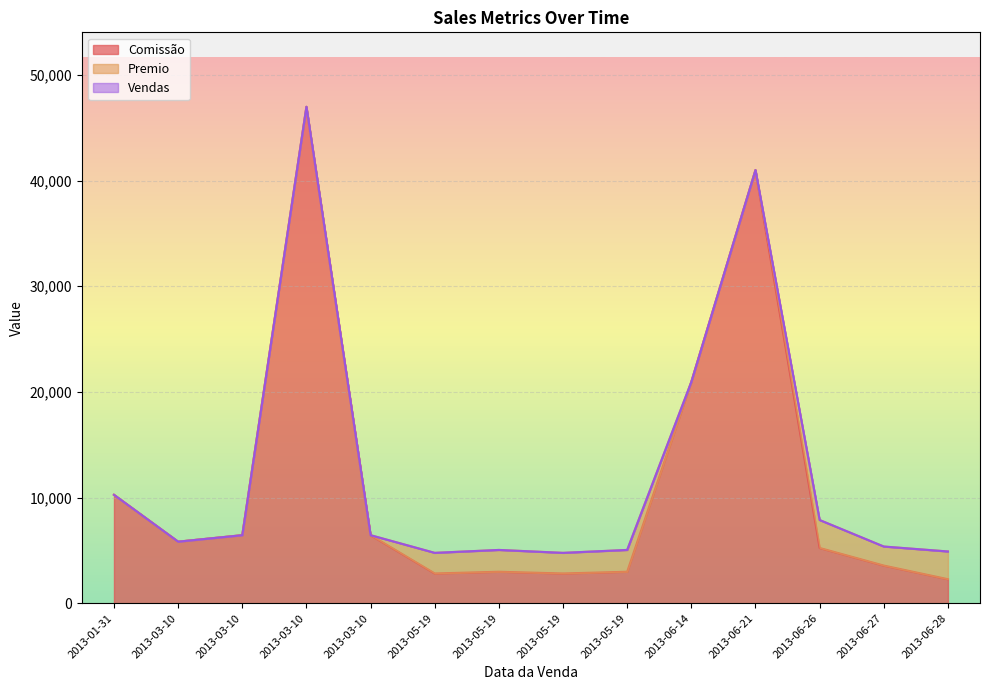

Rank the series by their maximum value, from lowest to highest.

Vendas, Premio, Comissão